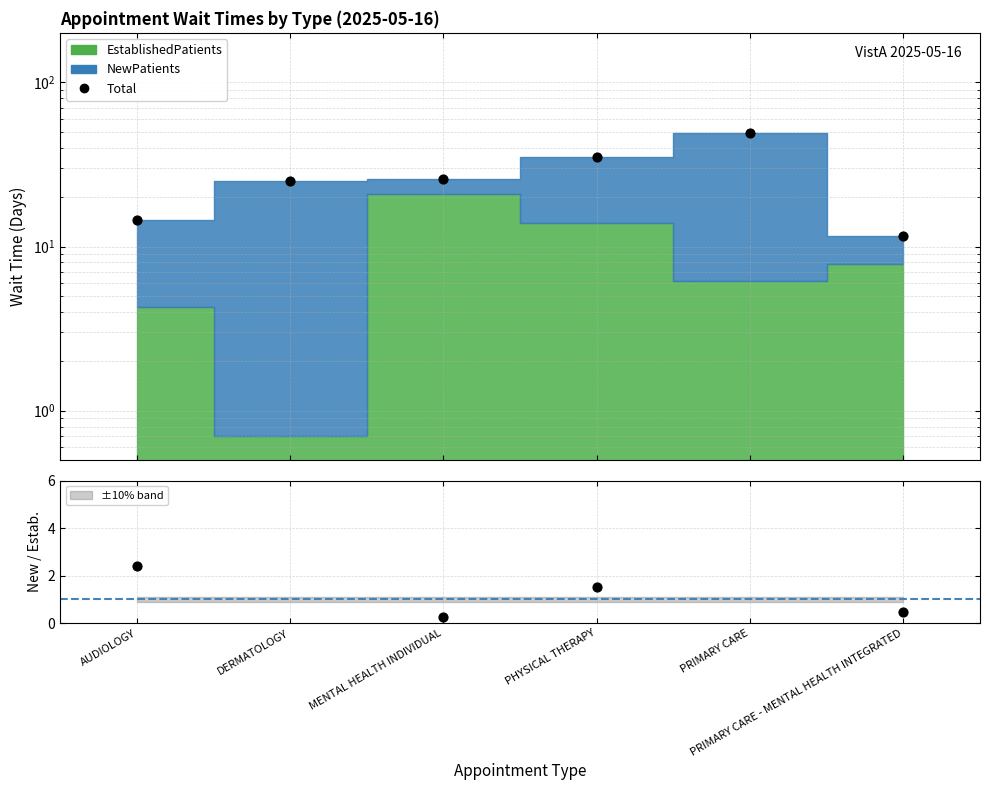

Which has a higher value, MENTAL HEALTH INDIVIDUAL or PRIMARY CARE - MENTAL HEALTH INTEGRATED?

MENTAL HEALTH INDIVIDUAL